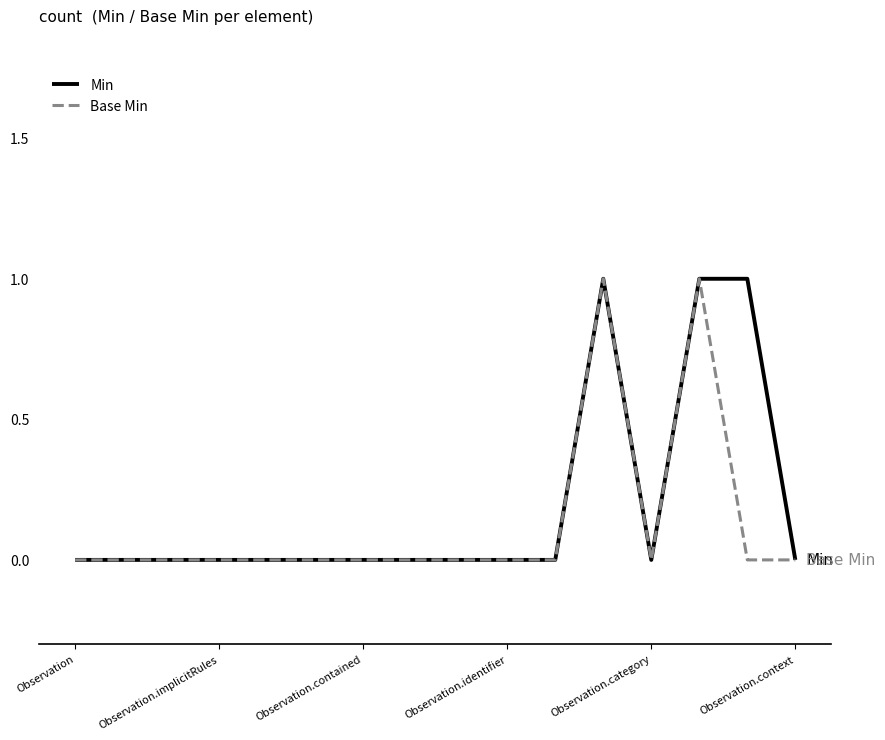

What are all the series names shown in the legend?

Min, Base Min